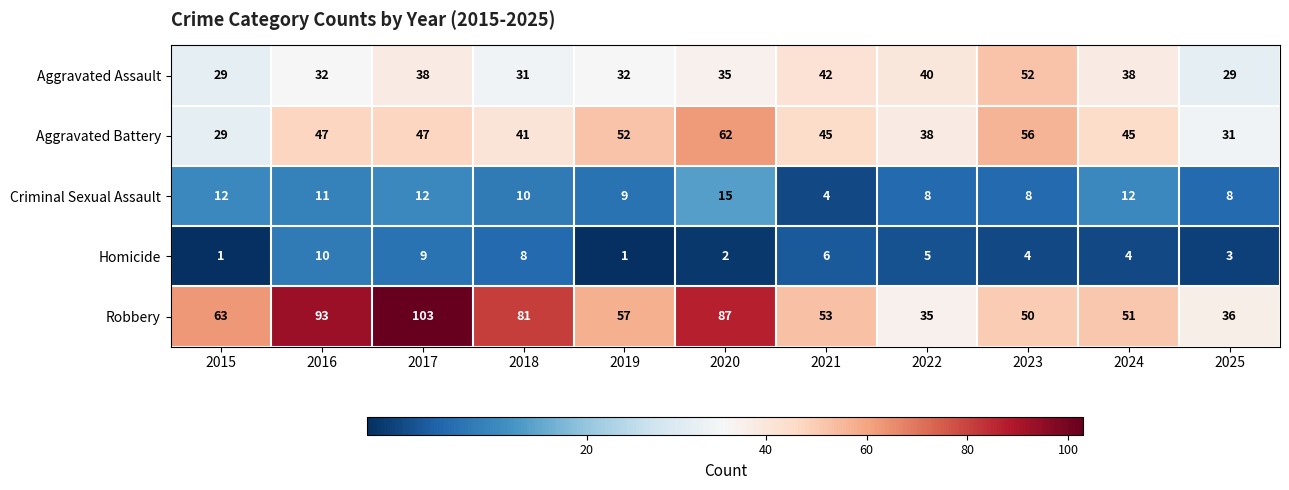

What is the difference between the highest and lowest values at 2022?

35